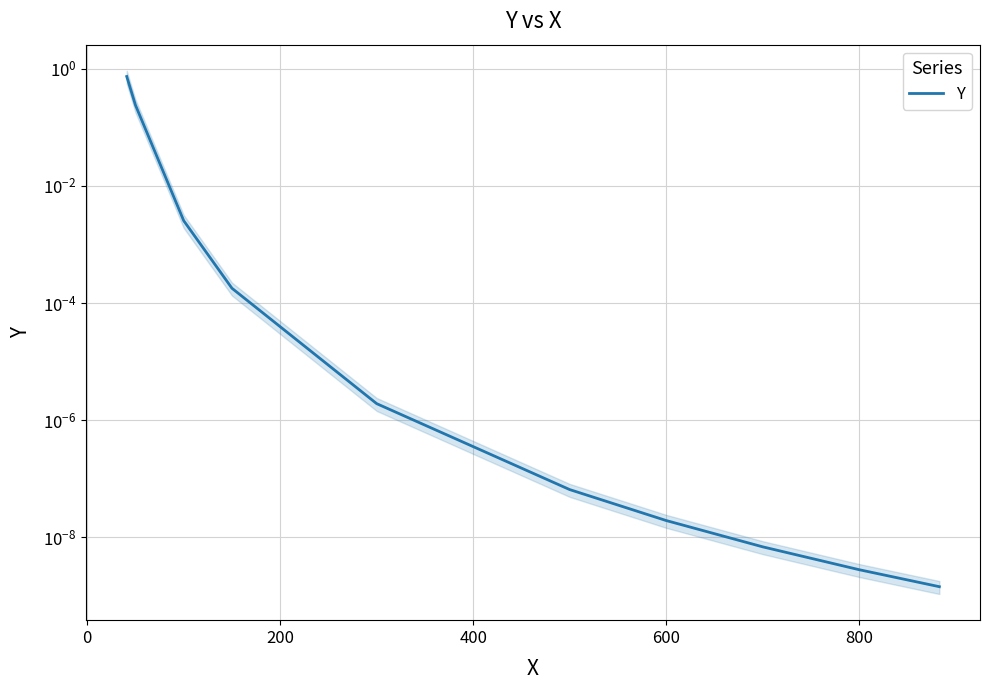

Is this an area chart (filled region under the line)?

No